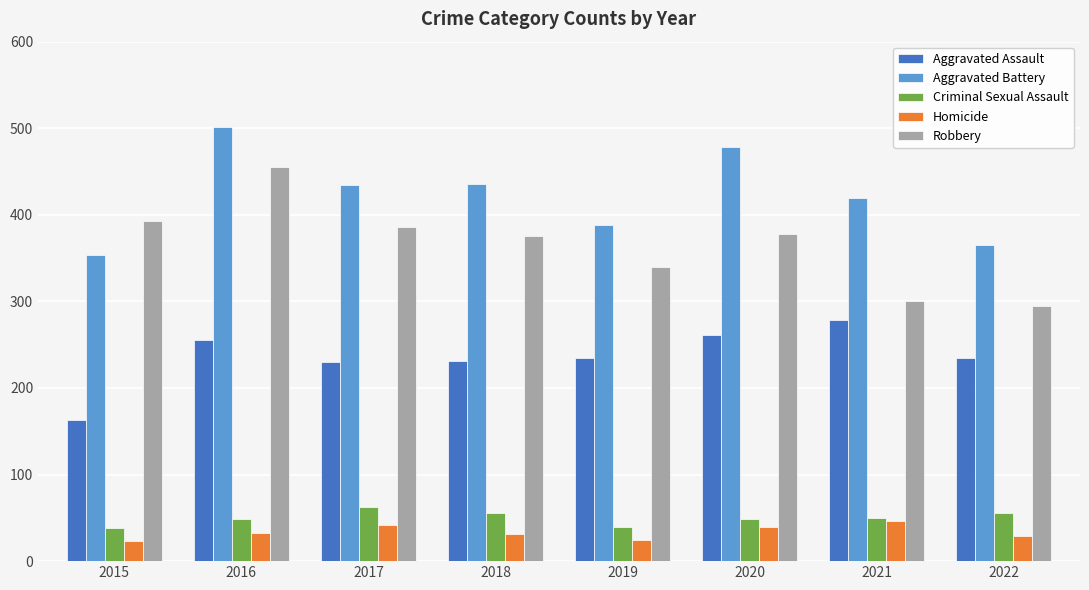

What are all the series names shown in the legend?

Aggravated Assault, Aggravated Battery, Criminal Sexual Assault, Homicide, Robbery